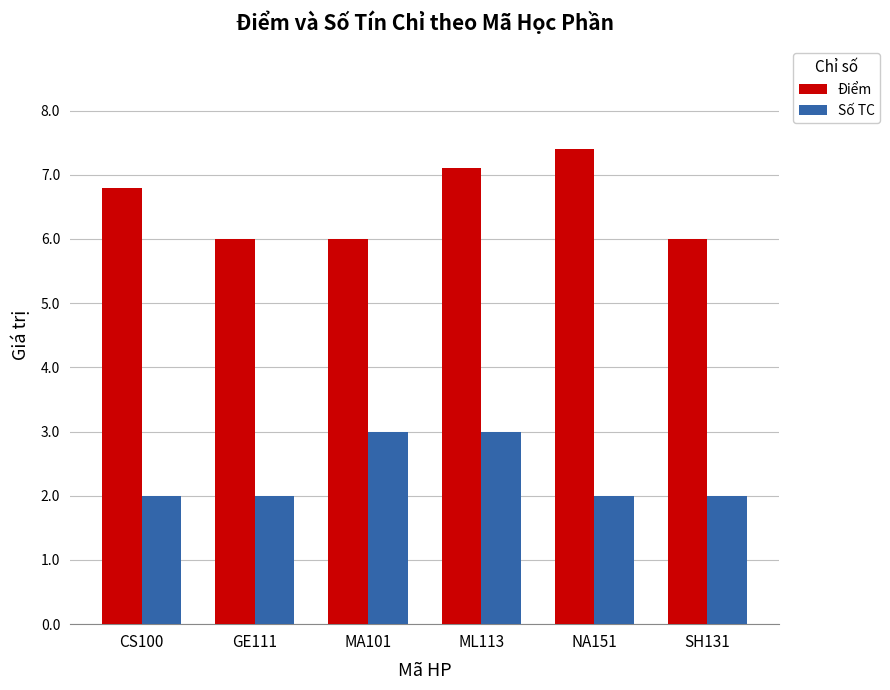

What is the label of the 3rd bar from the right?

ML113